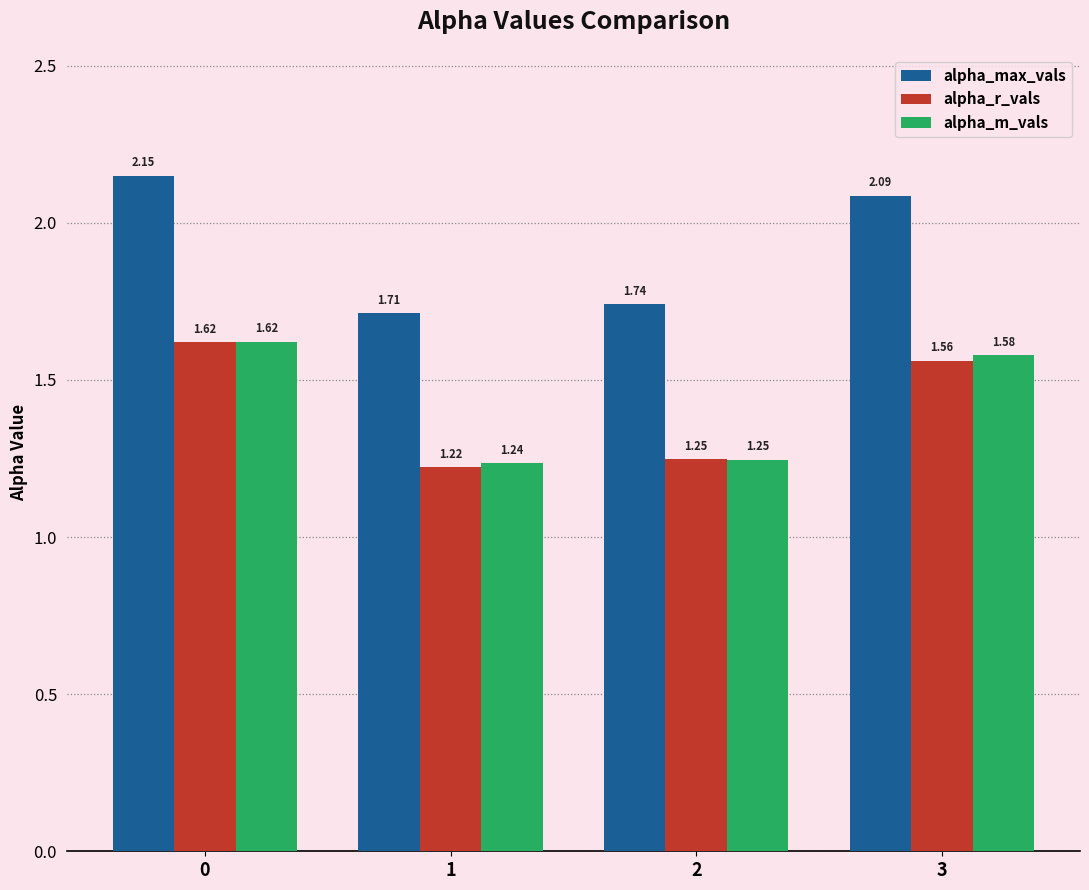

What is the average value of the alpha_max_vals series?

1.9